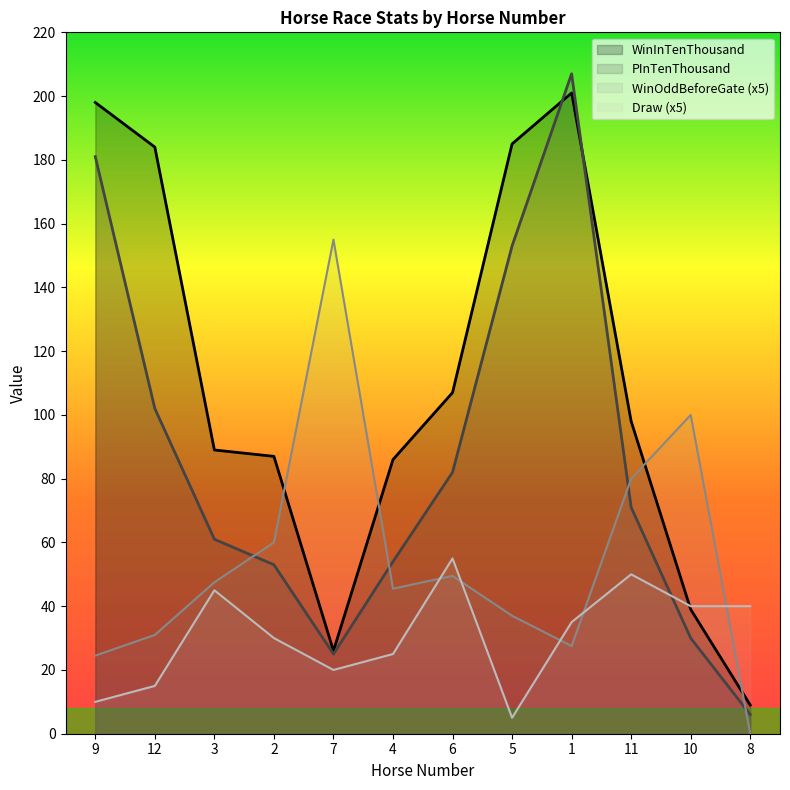

Is the value of PInTenThousand at 1 greater than the value of WinOddBeforeGate at 10?

Yes